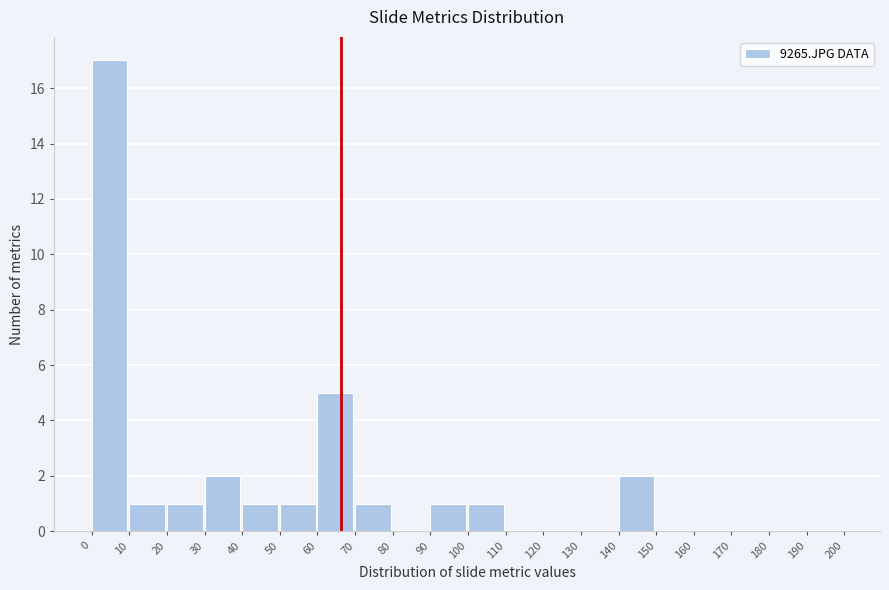

Reading left to right, list every bar in this chart as the range it spans on the x-axis followed by its height. The values are not printed on the chart, so give them approximately, as read against the axis.

0 to 10: 17
10 to 20: 1
20 to 30: 1
30 to 40: 2
40 to 50: 1
50 to 60: 1
60 to 70: 5
70 to 80: 1
80 to 90: 0
90 to 100: 1
100 to 110: 1
110 to 120: 0
120 to 130: 0
130 to 140: 0
140 to 150: 2
150 to 160: 0
160 to 170: 0
170 to 180: 0
180 to 190: 0
190 to 200: 0